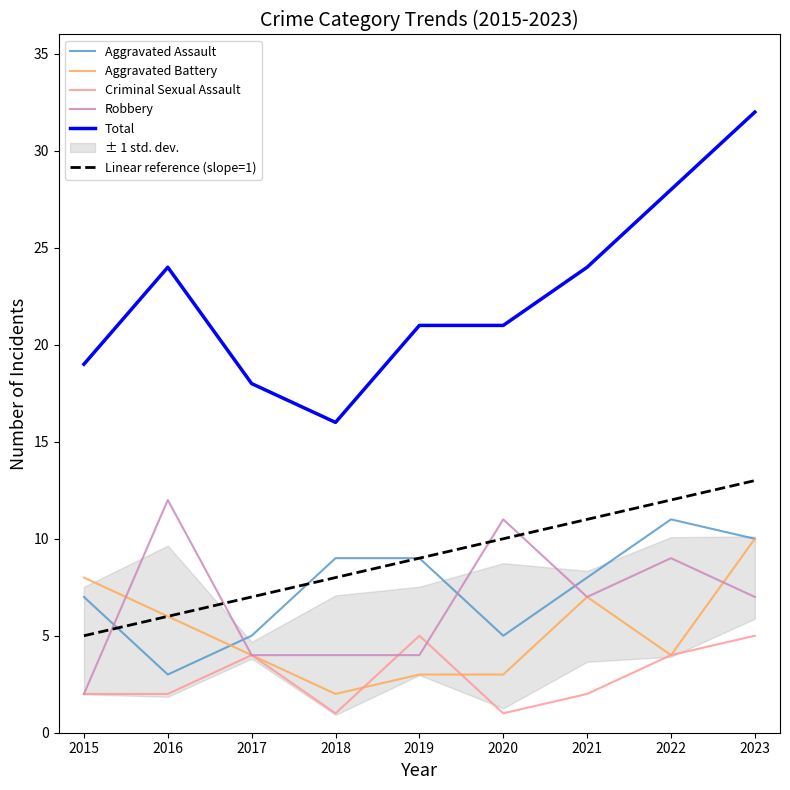

True or false: Robbery has more than 2 interior local peaks.

True